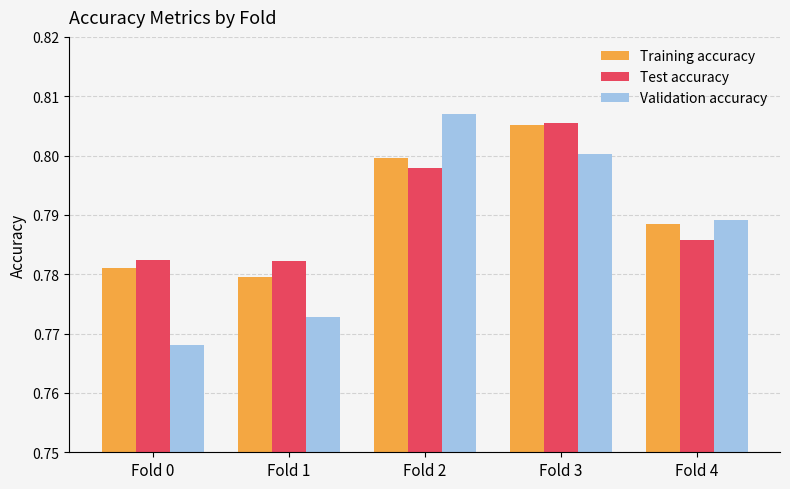

Which series has the largest range (max minus min)?

Validation accuracy